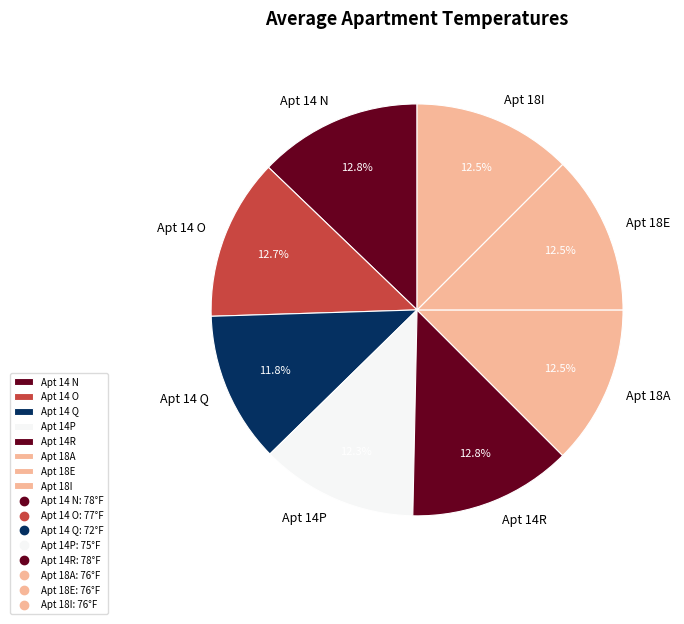

What is the ratio of the value at Apt 18E to the value at Apt 14P?

1.0